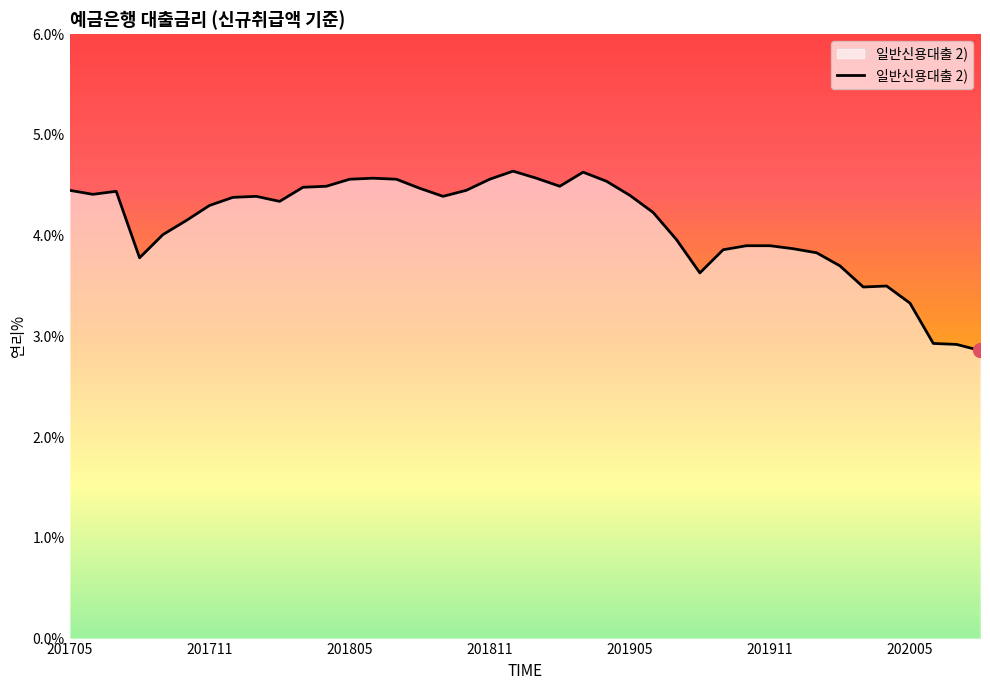

What is the minimum value shown in the chart?

2.9